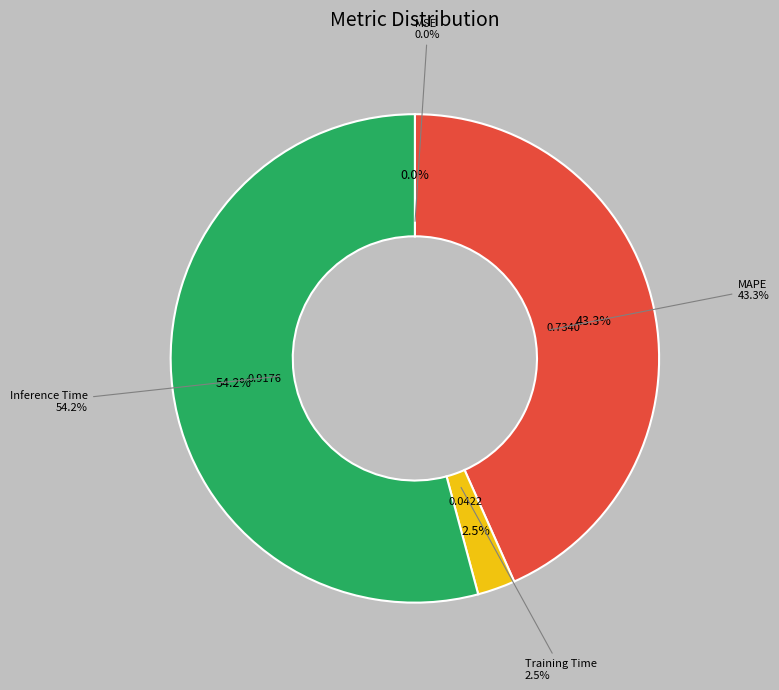

What is the majority slice?

Inference Time